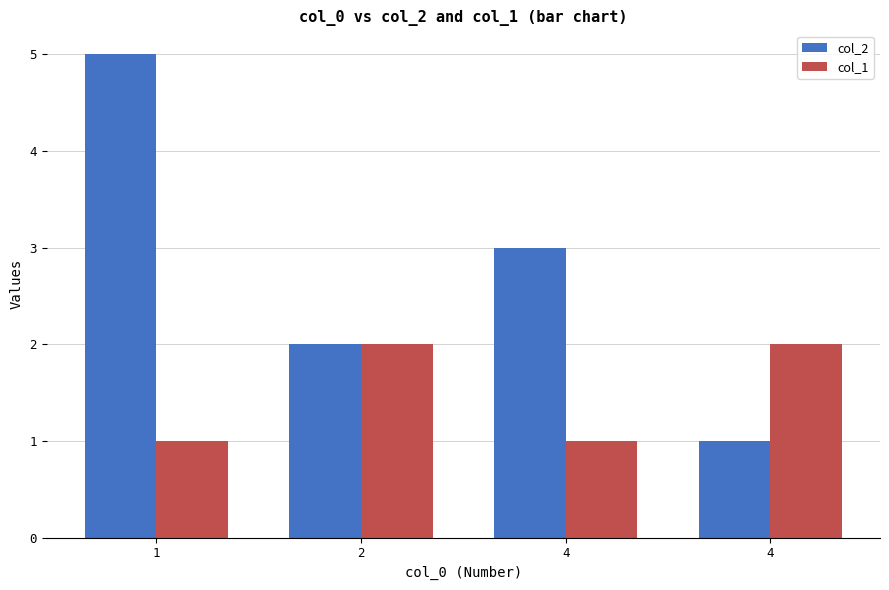

What is the sum of all col_2 values?

11